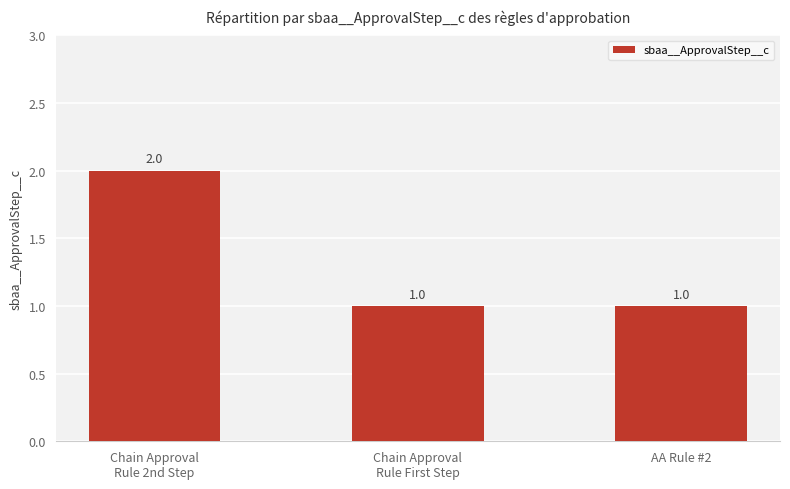

What is the label of the 3rd bar from the left?

AA Rule #2